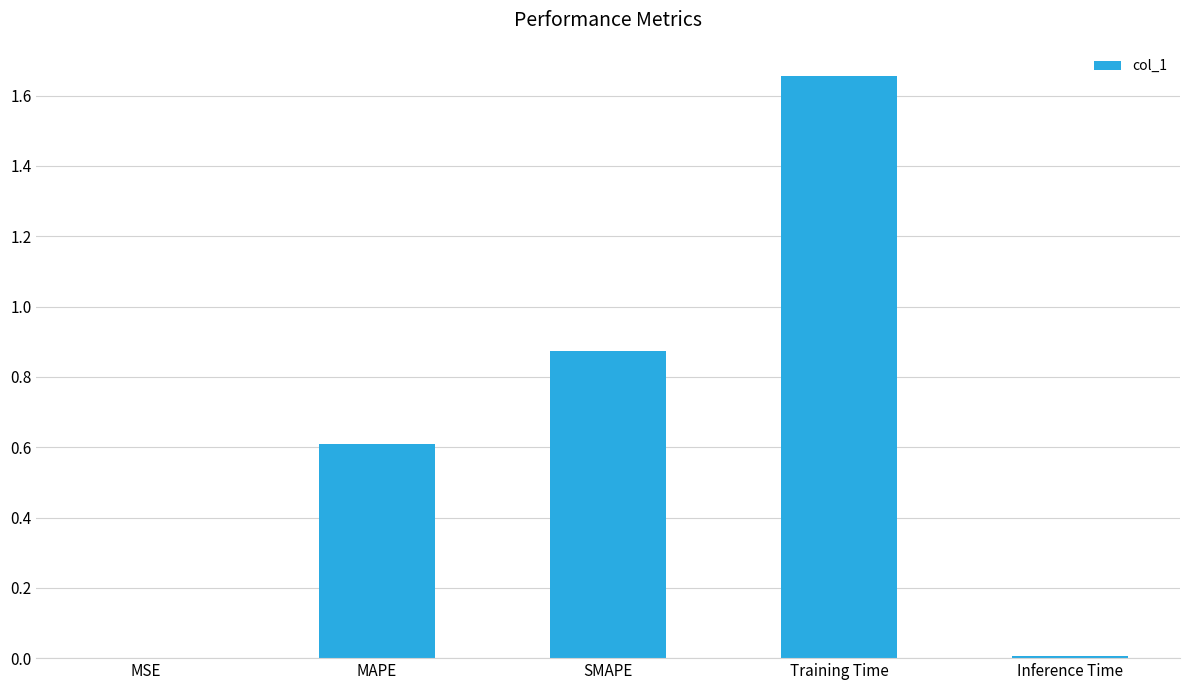

What is the sum of the values at MAPE and Training Time?

2.3